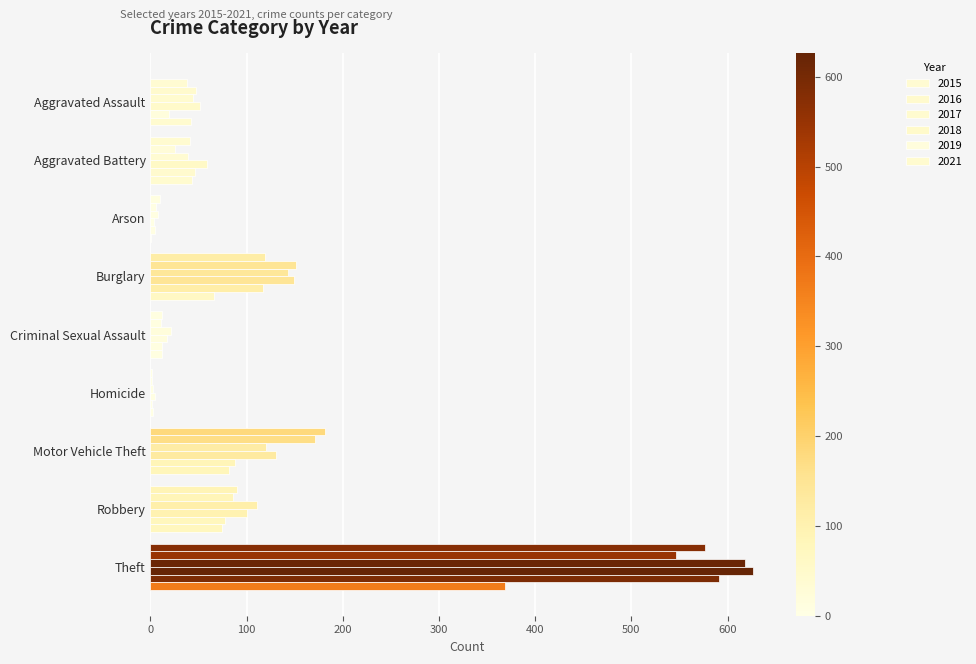

What is the difference between the maximum and second lowest values in the 2015 series?

567